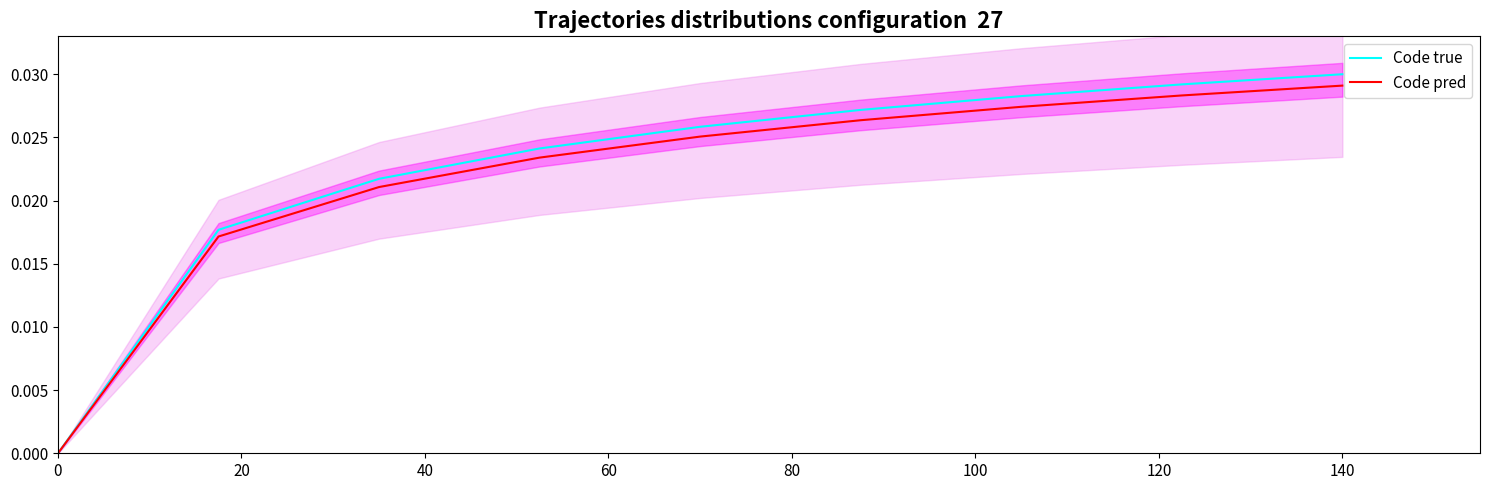

How many values in the Code true series exceed 0?

8